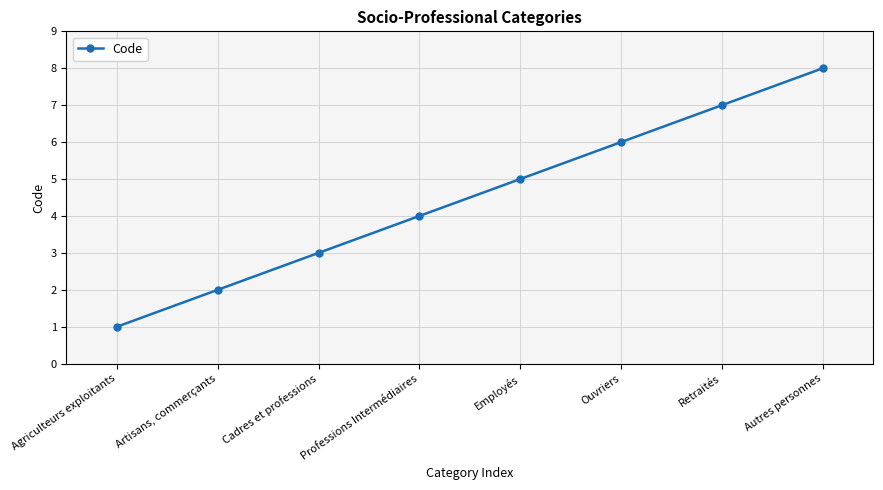

What is the difference between the second highest and second lowest values?

5